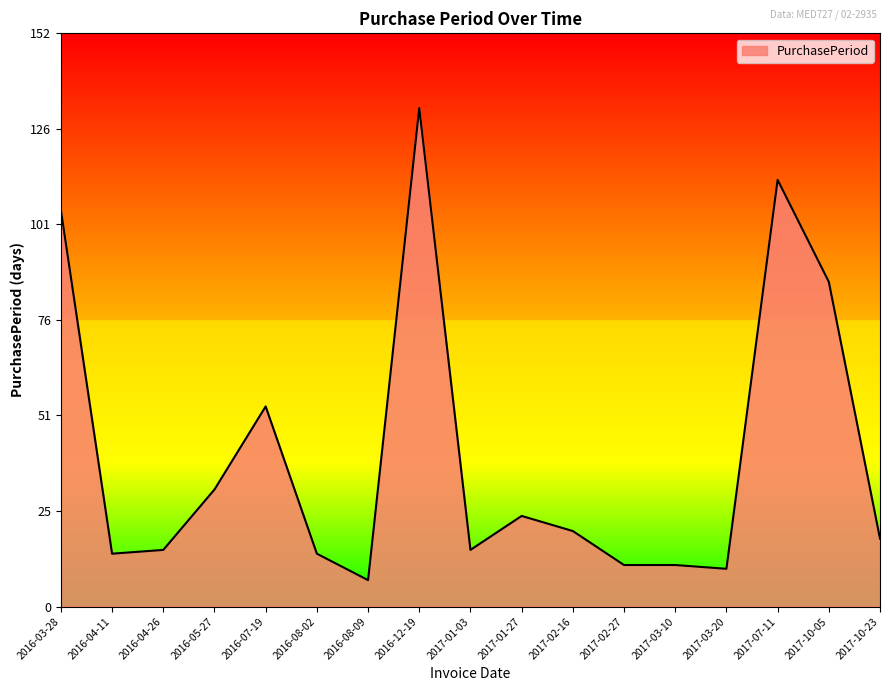

Where is the data nearest to the value 69?

2016-07-19